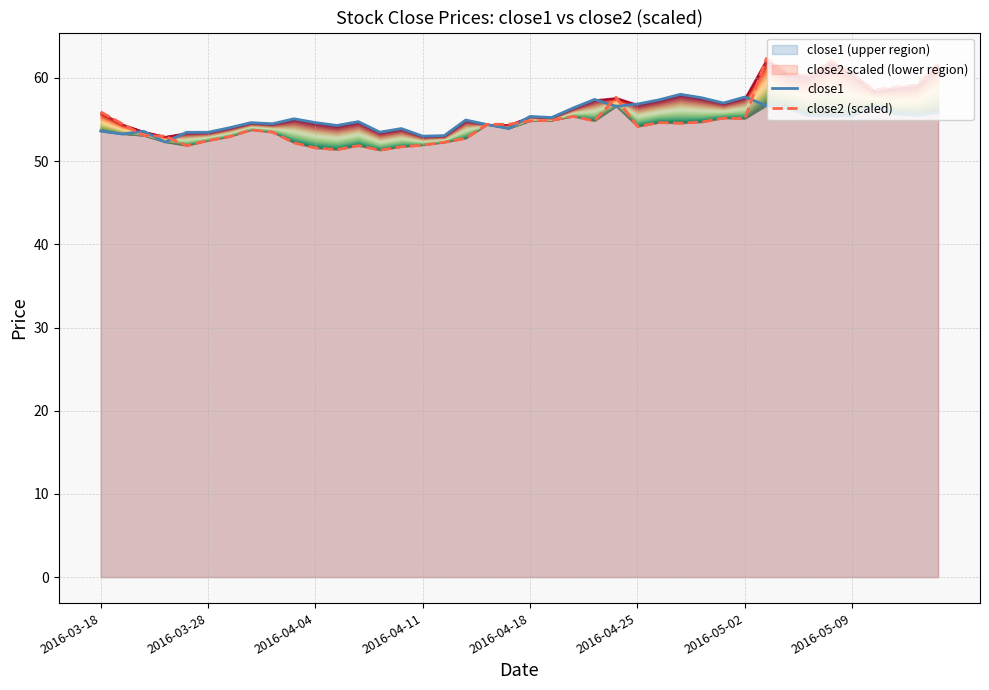

Which series ends up on top after the final intersection of close1 and close2 (scaled)?

close2 (scaled)